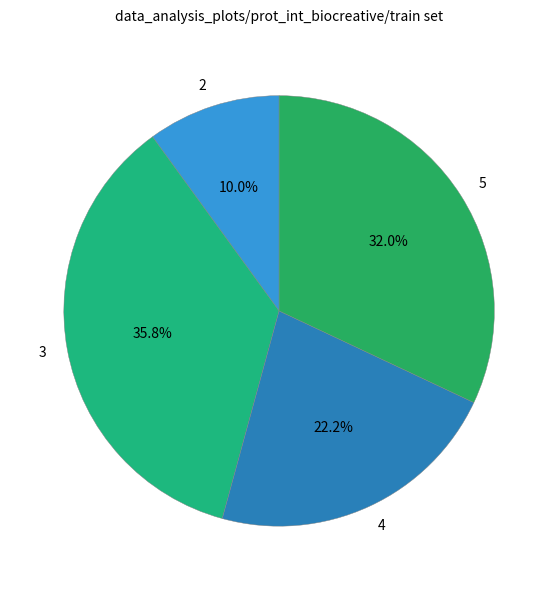

To the nearest percent, what is the difference between the largest and smallest slice percentages?

26%